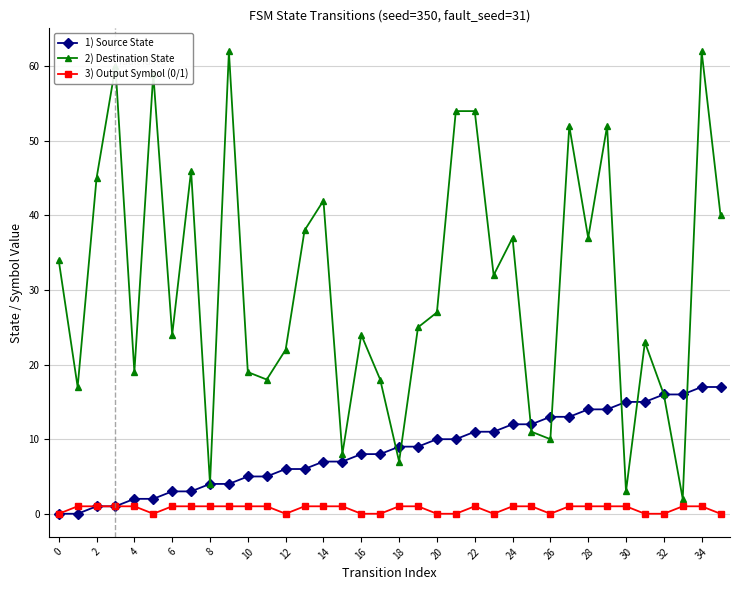

True or false: 2) Destination State has more than 2 points higher than both neighbors.

True